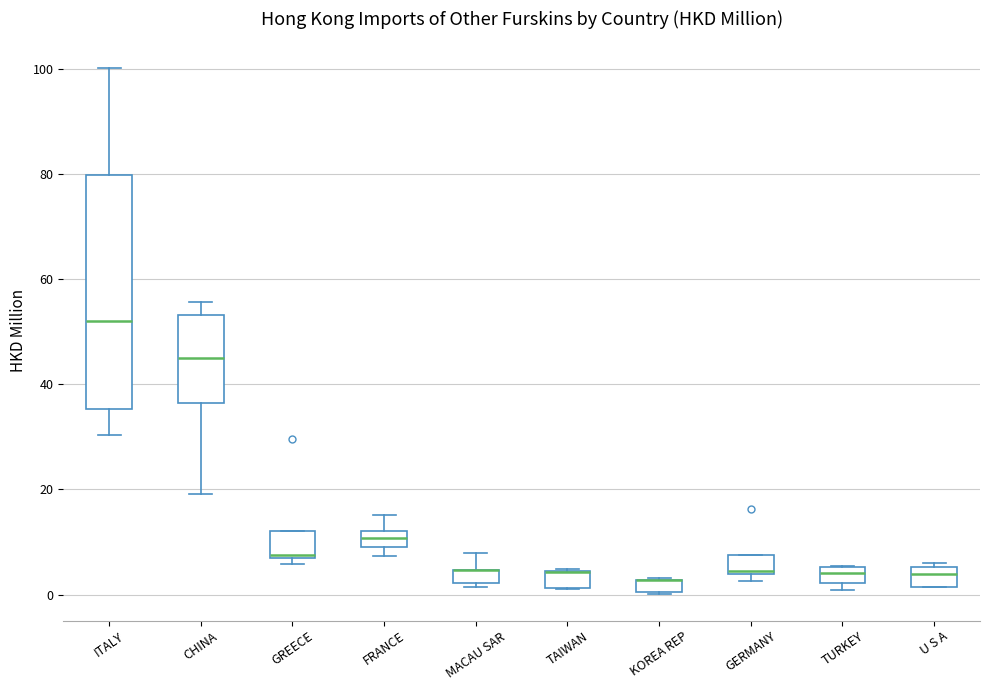

Which box is the tallest, from its lower edge to its upper edge?

ITALY